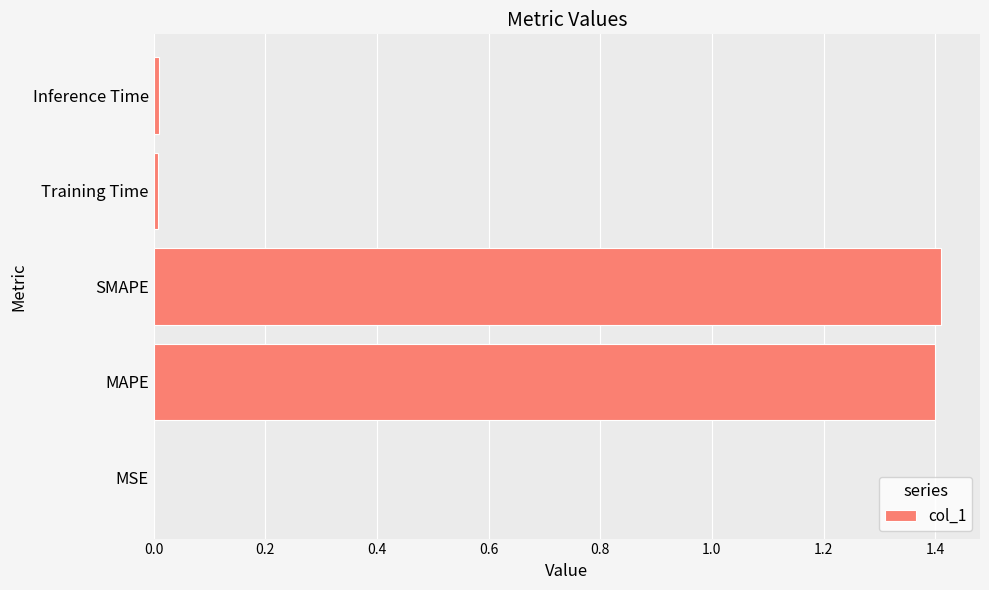

What is the sum of all values?

2.8